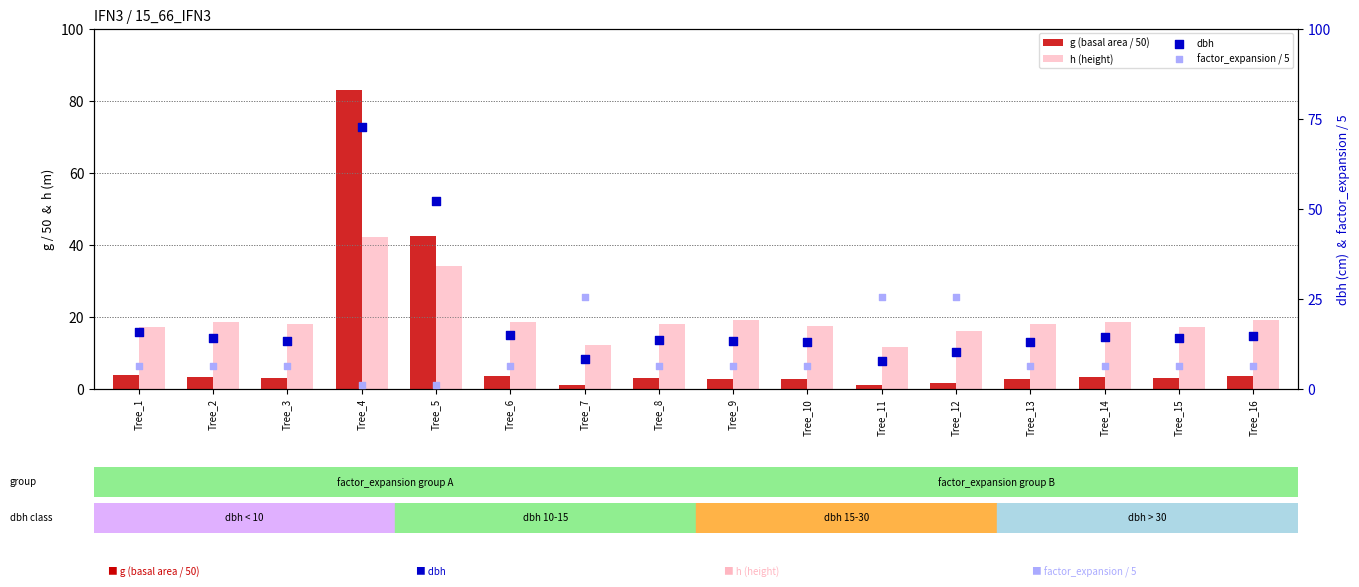

Is the value of g (basal area / 50) at Tree_9 greater than the value of factor_expansion / 5 at Tree_9?

No